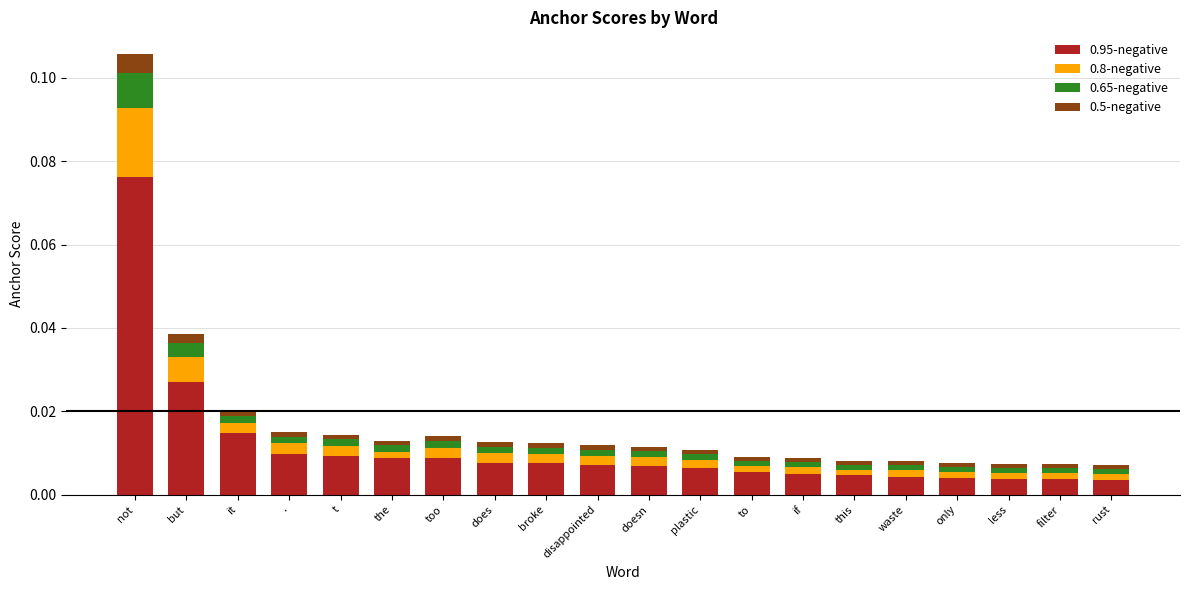

The value of 0.95-negative at less is 0.0. True or false?

True